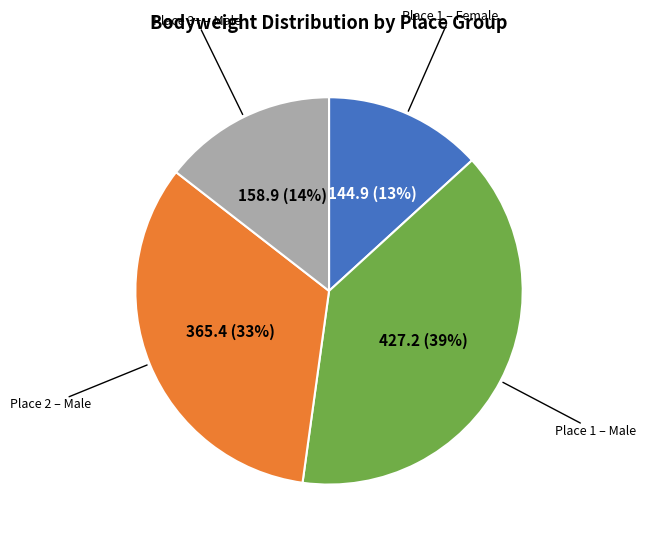

Does Place 1 – Male account for over 50% of the chart?

No